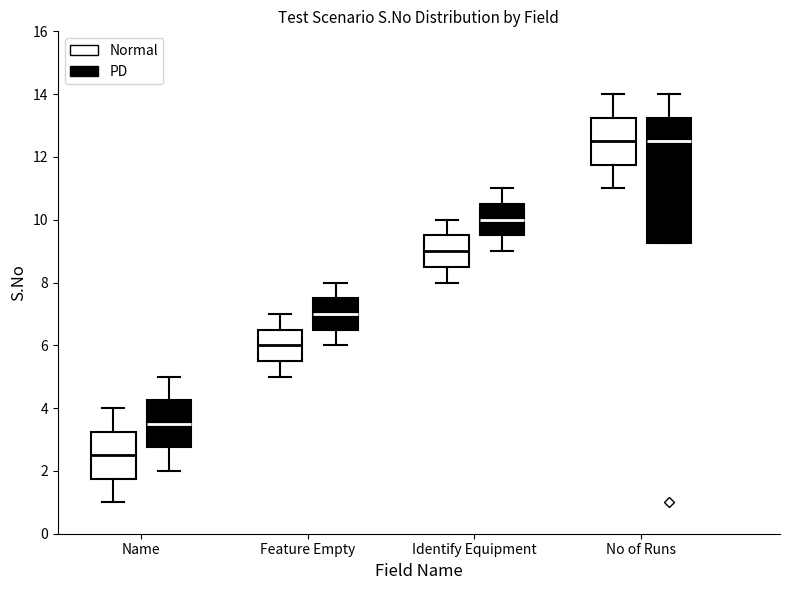

Where does the median line of the box for Name (Normal) sit on the y-axis? The values are not printed on the chart, so give them approximately, as read against the axis.

2.6